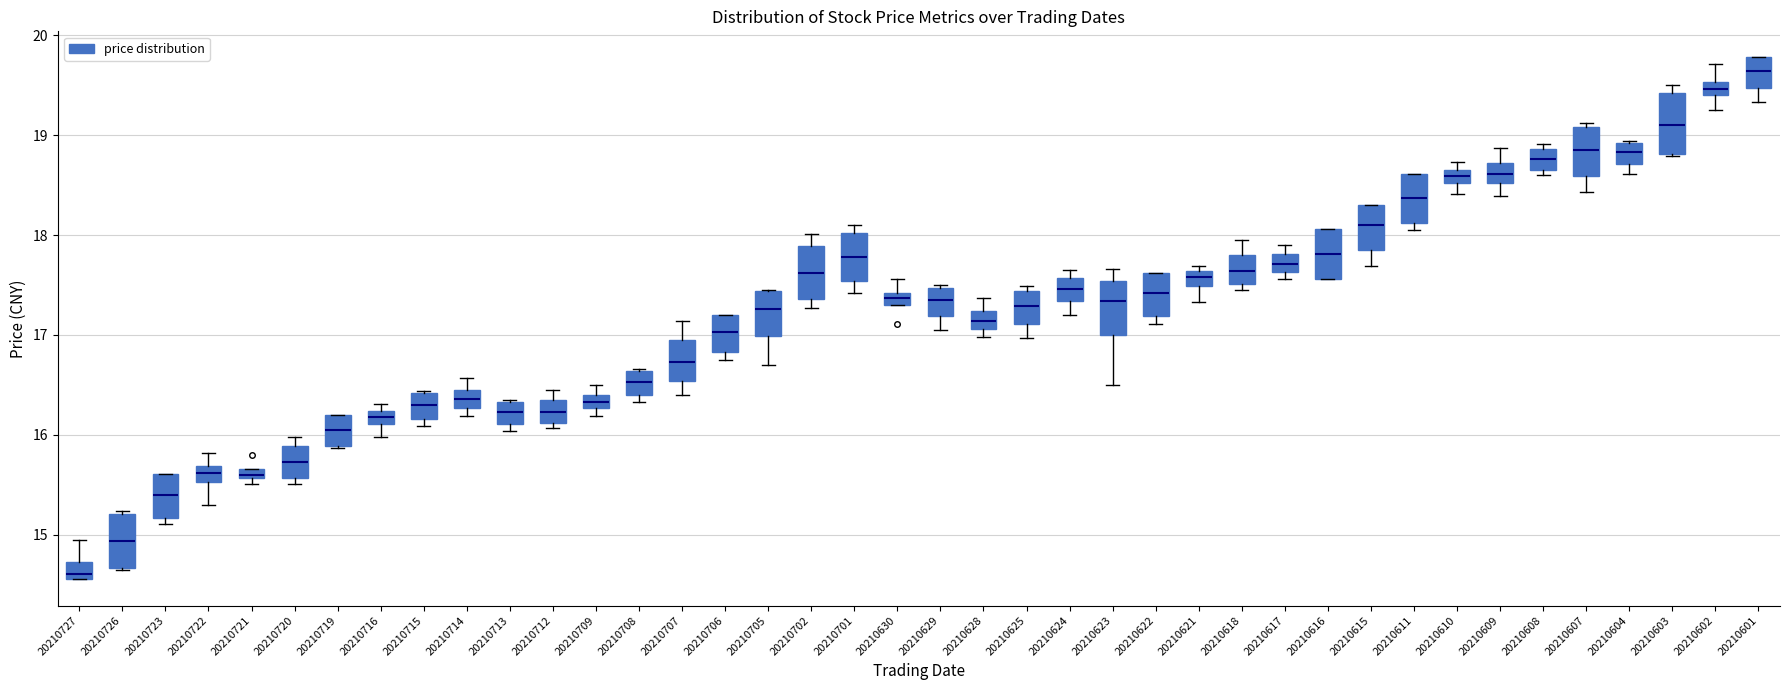

Where is the lower edge of the box at x = 20210617 on the y-axis? The values are not printed on the chart, so give them approximately, as read against the axis.

17.6